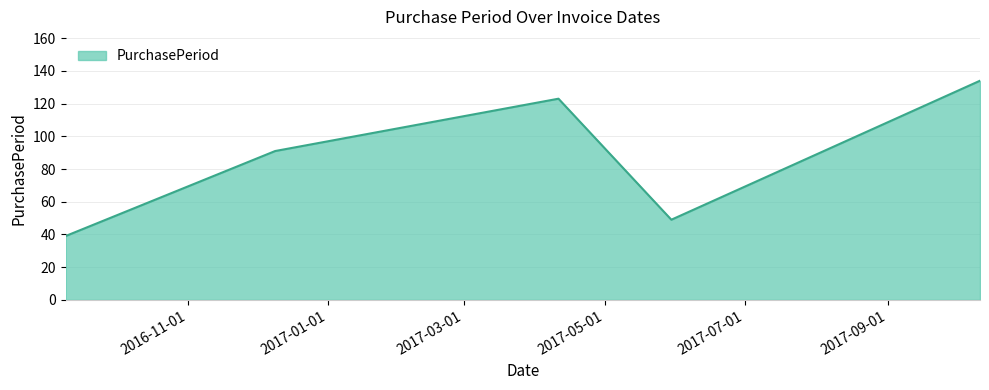

Does the chart display data point markers on the line(s)?

No